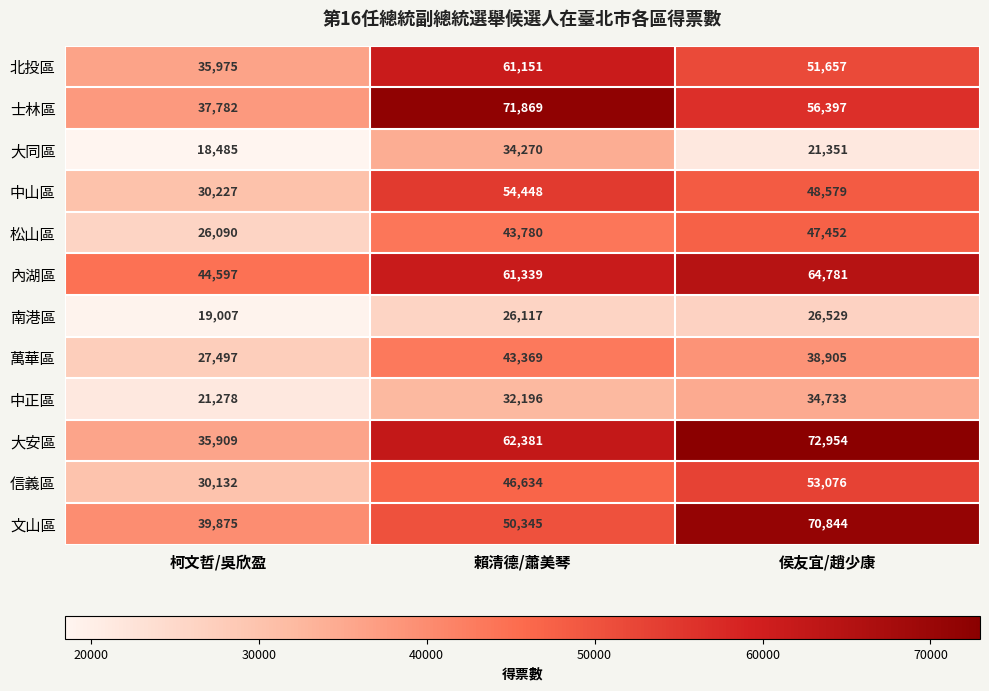

Is the value of 中山區 at 賴清德/蕭美琴 greater than the value of 信義區 at 侯友宜/趙少康?

Yes